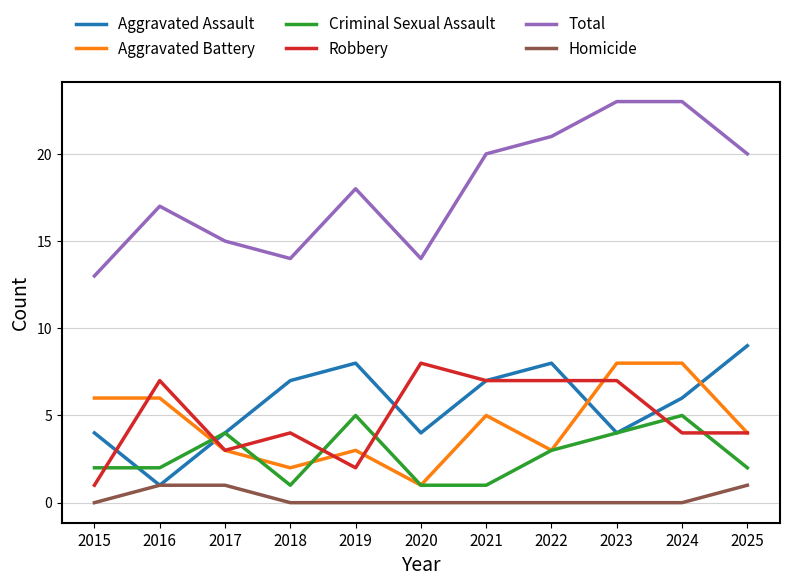

Does the chart have visible grid lines?

Yes